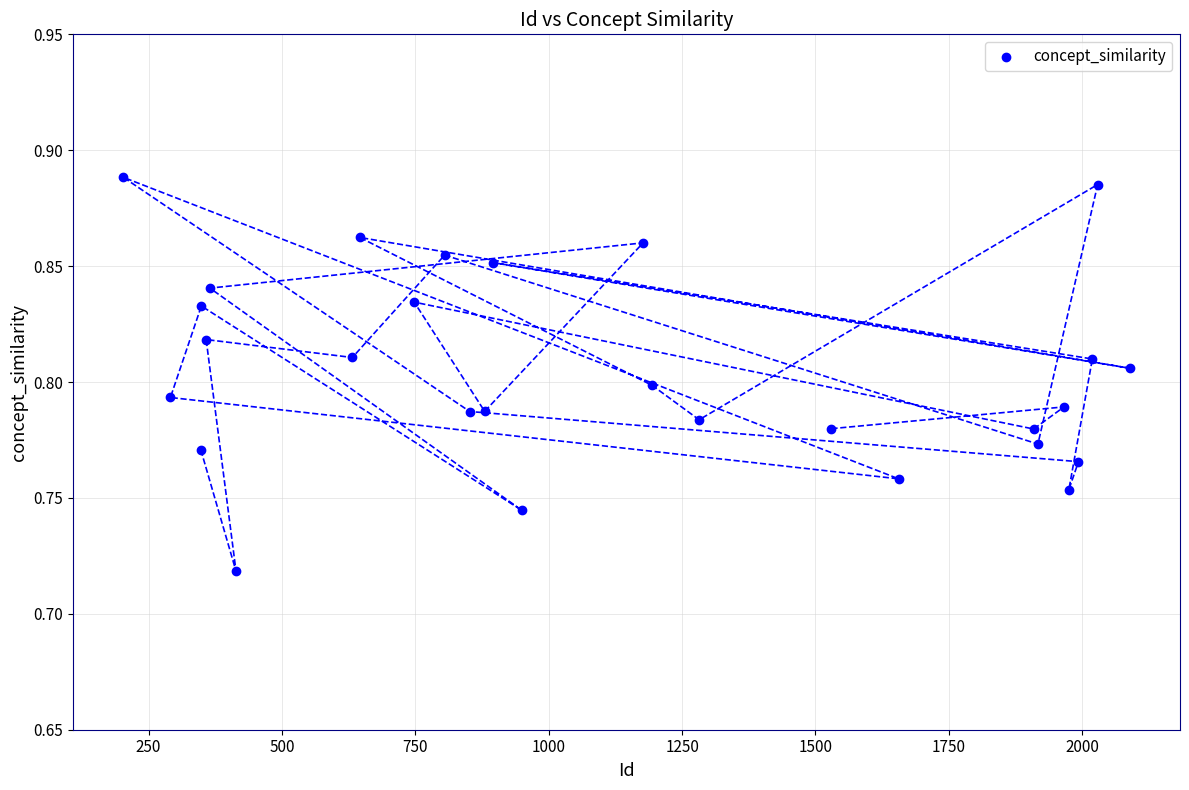

What is the range of X values (max minus min)?

1886.0